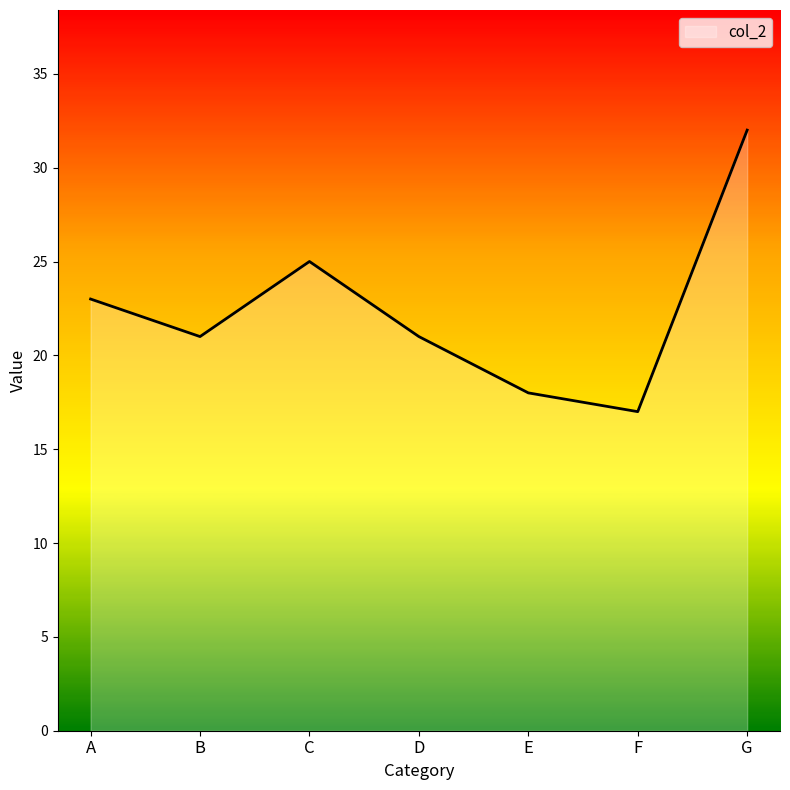

Where is the first local minimum?

B